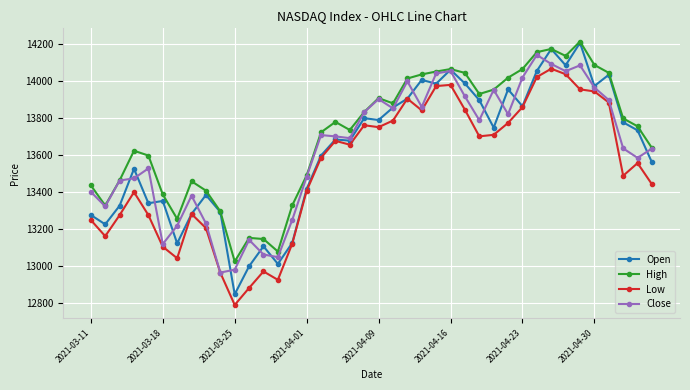

How many categories are shown in the chart?

40